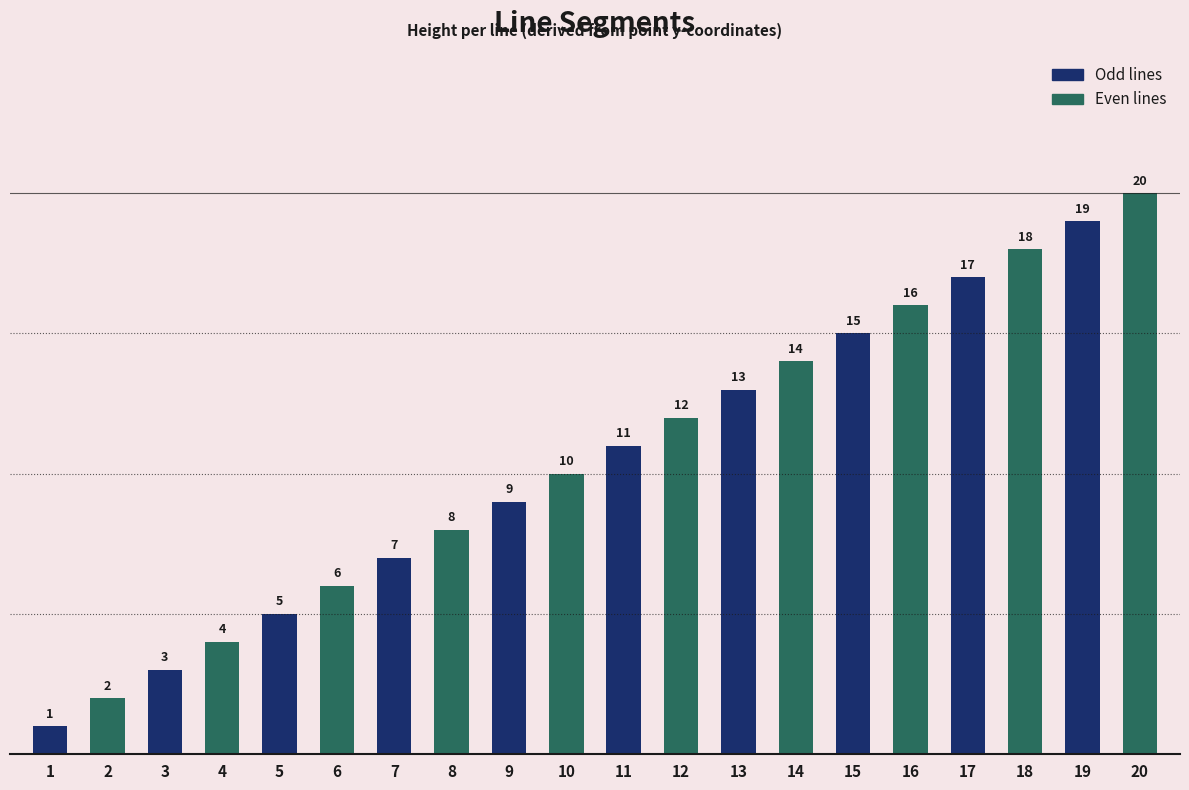

Reading left to right, transcribe all the data shown in this chart.

1	2	3	4	5	6	7	8	9	10	11	12	13	14	15	16	17	18	19	20